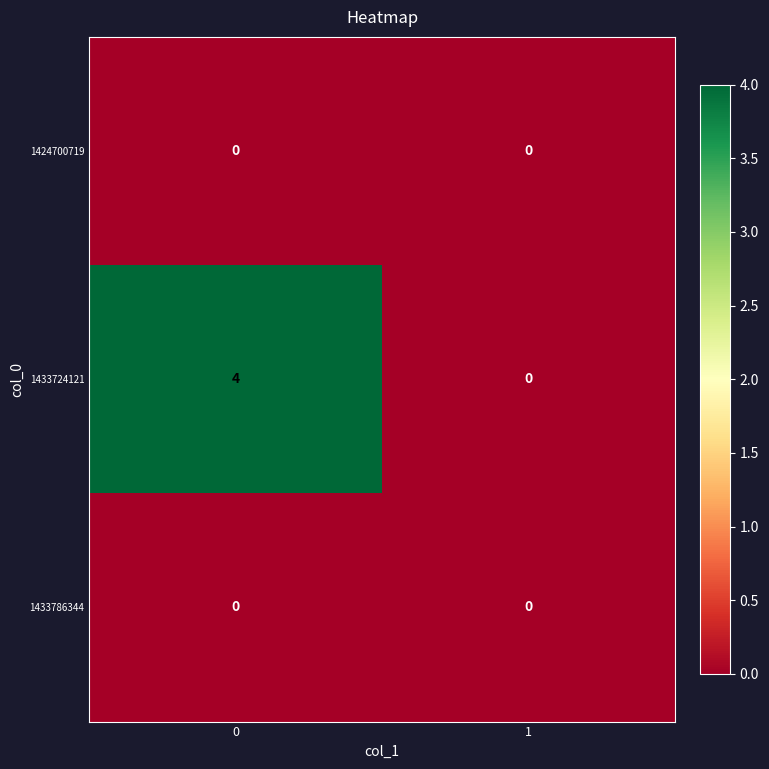

How many series are shown in this chart?

3